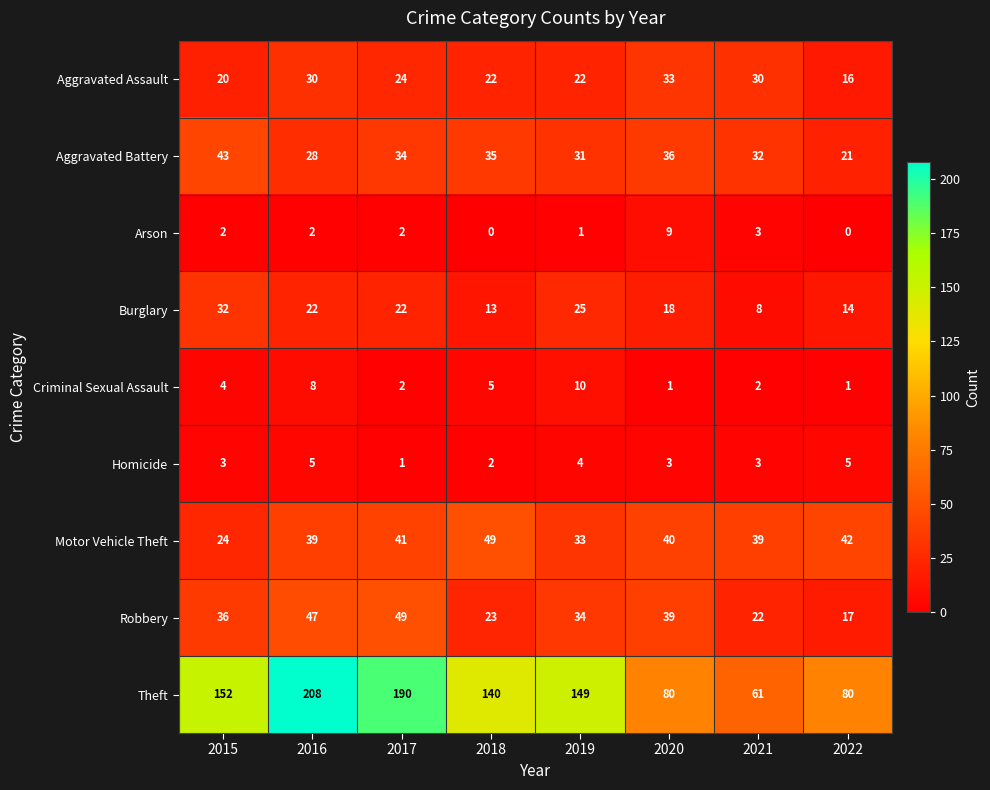

The Theft series shows 68 at 2015. True or false?

False